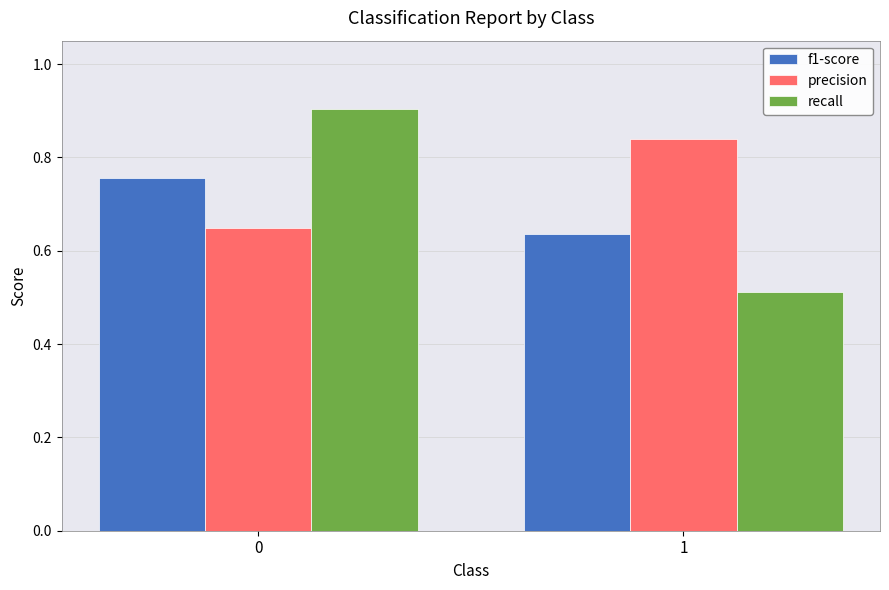

What are all the series names shown in the legend?

f1-score, precision, recall